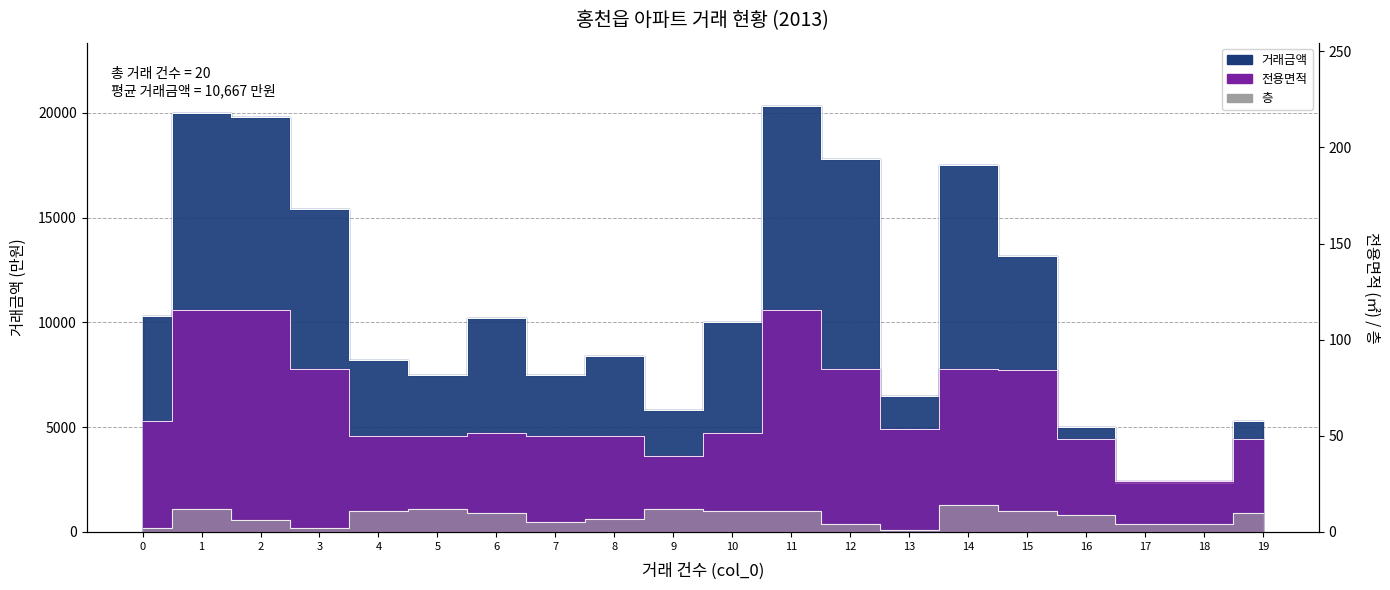

Reading right to left, list all the values displayed in this chart.

거래금액: 19=5300.0	18=2350.0	17=2350.0	16=5000.0	15=13150.0	14=17500.0	13=6500.0	12=17800.0	11=20300.0	10=10000.0	9=5800.0	8=8400.0	7=7500.0	6=10200.0	5=7500.0	4=8200.0	3=15400.0	2=19800.0	1=20000.0	0=10300.0
전용면적: 19=48.2	18=26.4	17=26.4	16=48.2	15=84.4	14=84.8	13=53.8	12=84.8	11=115.7	10=51.6	9=39.6	8=49.7	7=49.7	6=51.6	5=49.8	4=49.7	3=84.8	2=115.7	1=115.7	0=57.8
층: 19=10.0	18=4.0	17=4.0	16=9.0	15=11.0	14=14.0	13=1.0	12=4.0	11=11.0	10=11.0	9=12.0	8=7.0	7=5.0	6=10.0	5=12.0	4=11.0	3=2.0	2=6.0	1=12.0	0=2.0